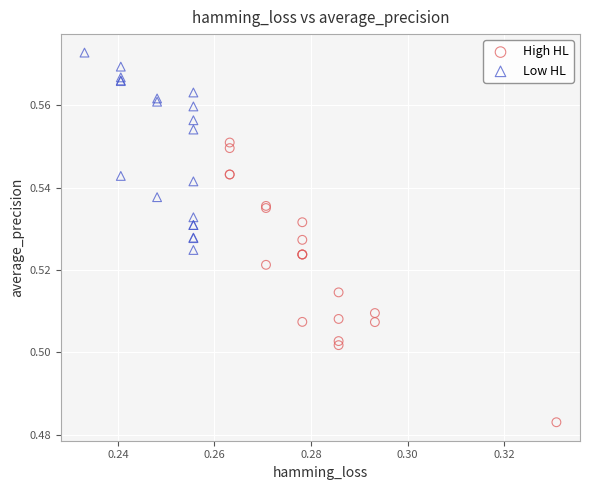

Which series contains the highest Y value?

Low HL